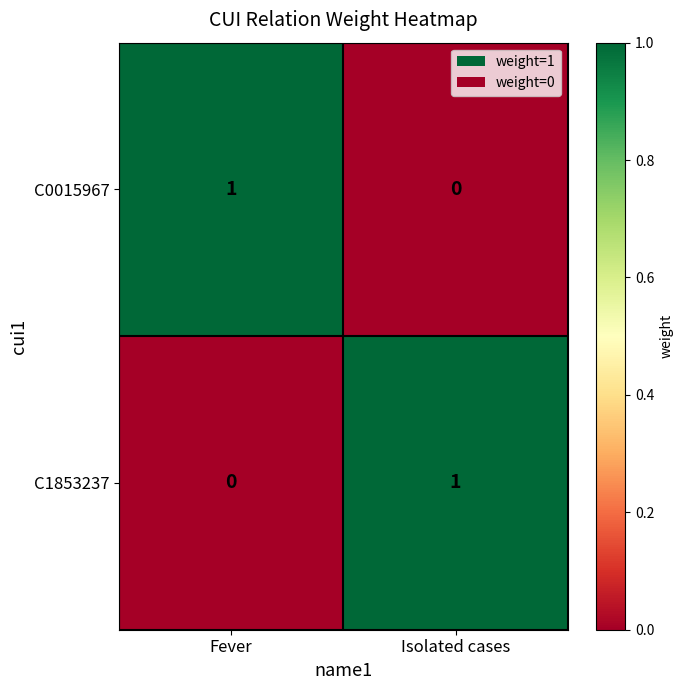

Reading right to left, list all the values displayed in this chart.

C0015967: Isolated cases=0	Fever=1
C1853237: Isolated cases=1	Fever=0